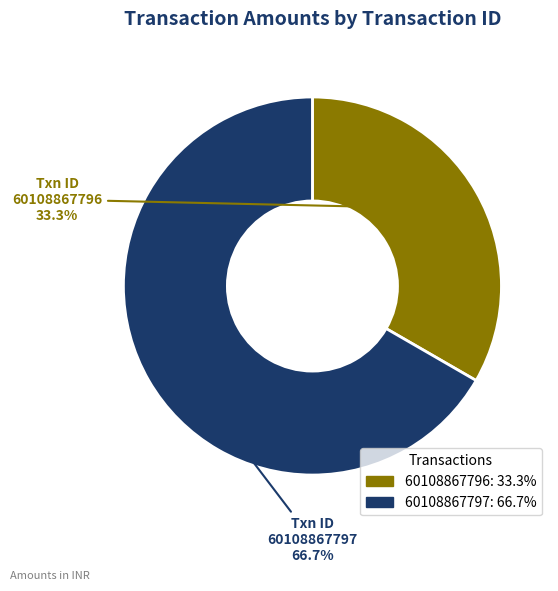

Approximately how many times larger is the value at 60108867796 compared to 60108867797?

0.5